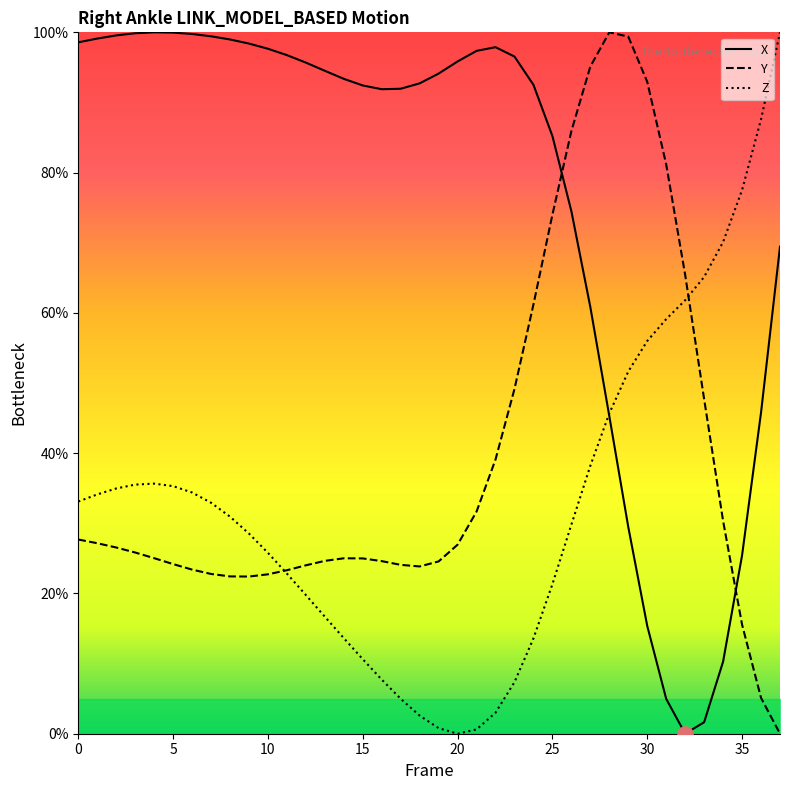

Which series reaches the minimum Y coordinate?

X